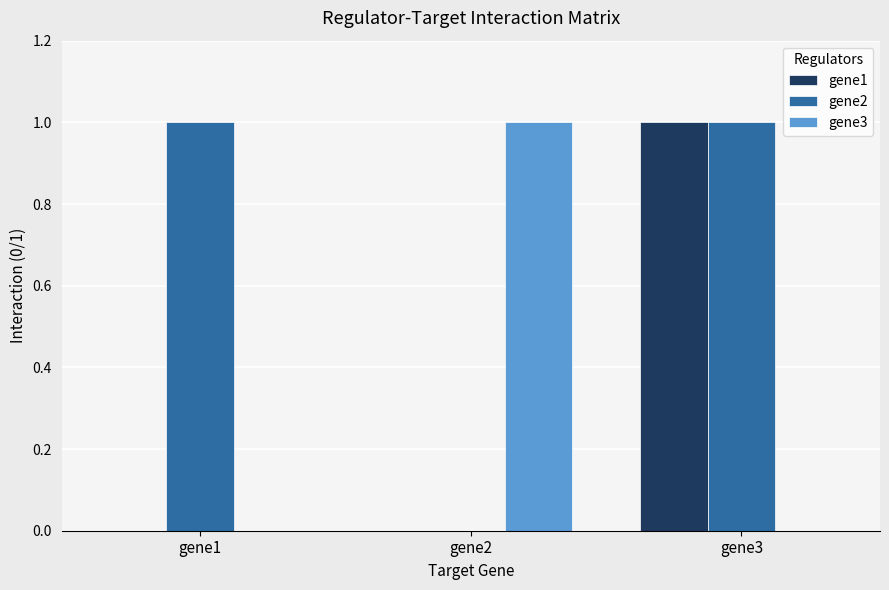

At which category is the sum across all series the highest?

gene3